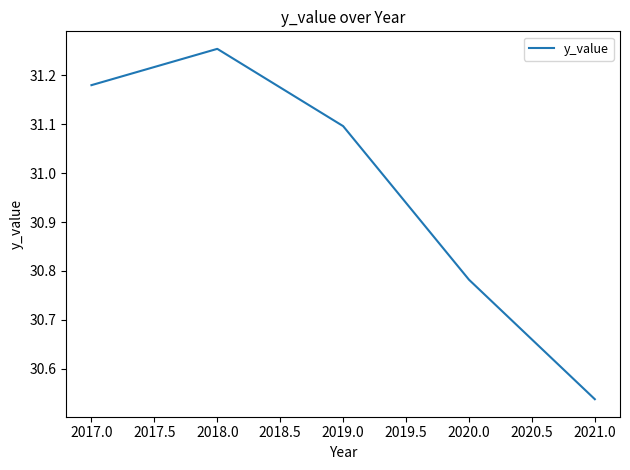

Approximately how many times larger is the value at 2017.0 compared to 2018.0?

1.0